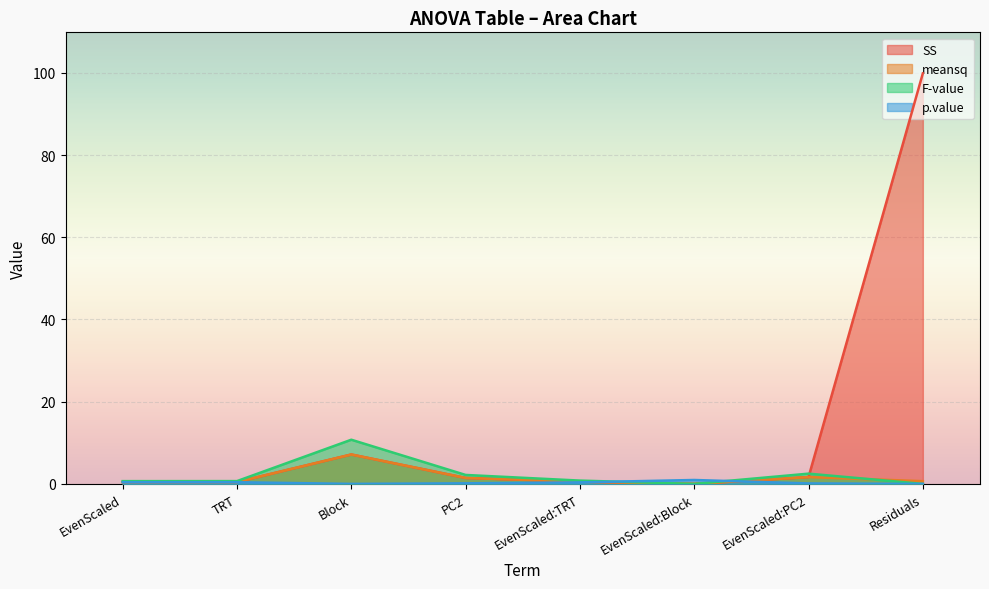

Which series has the widest spread of values?

SS